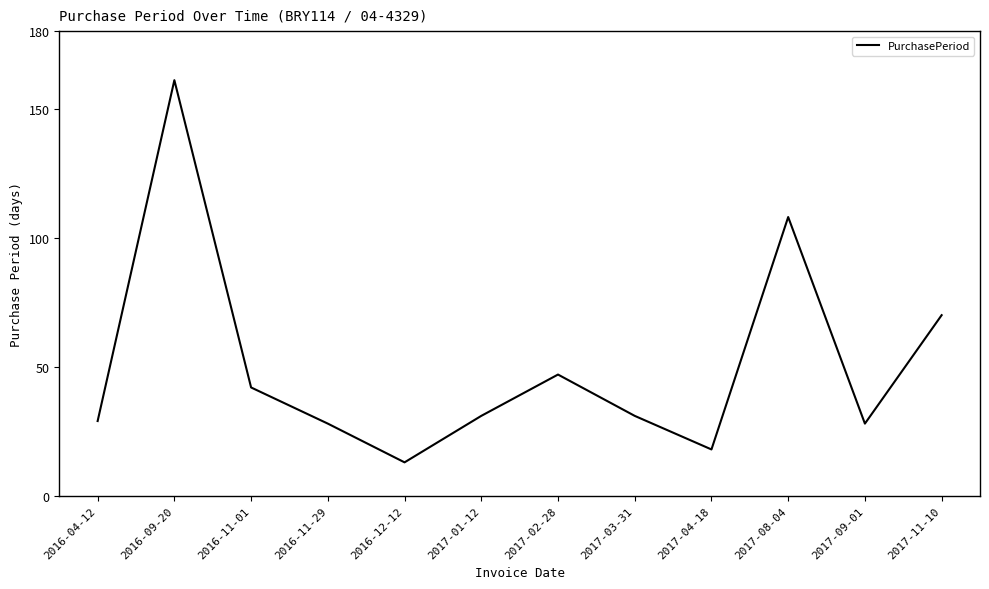

Approximately how many times larger is the value at 2016-04-12 compared to 2017-02-28?

0.6